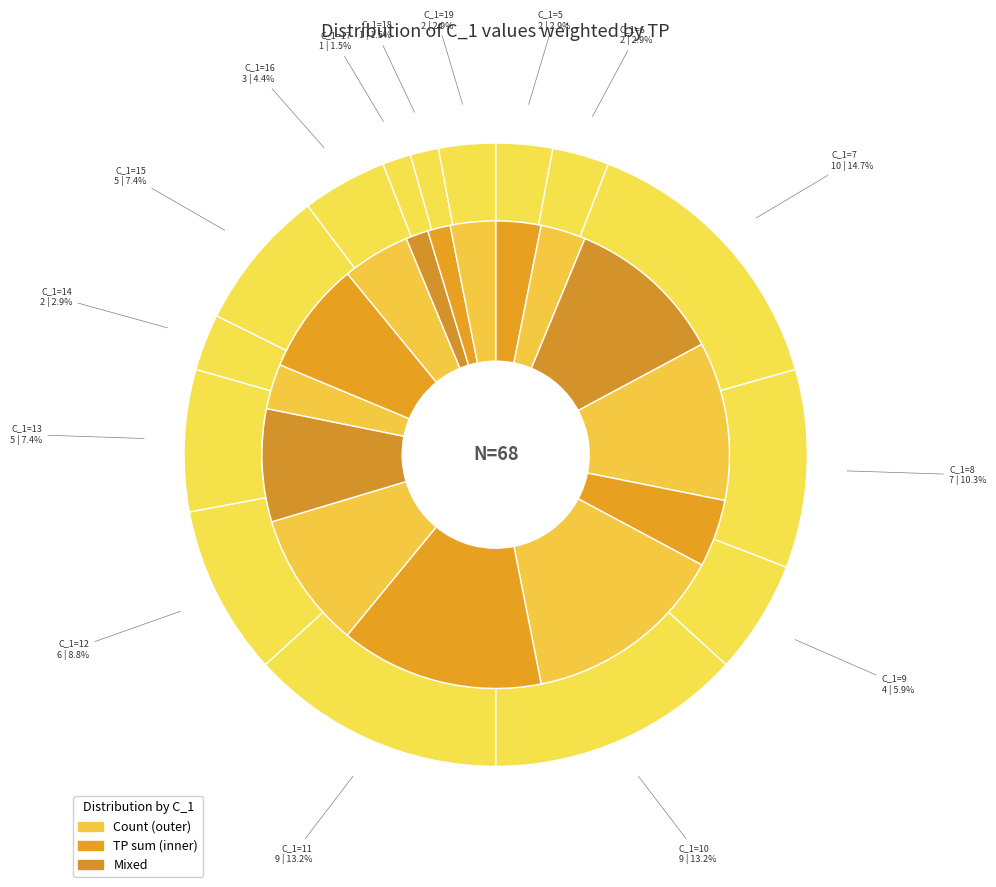

What percentage do 19 and 6 together represent?

5.9%